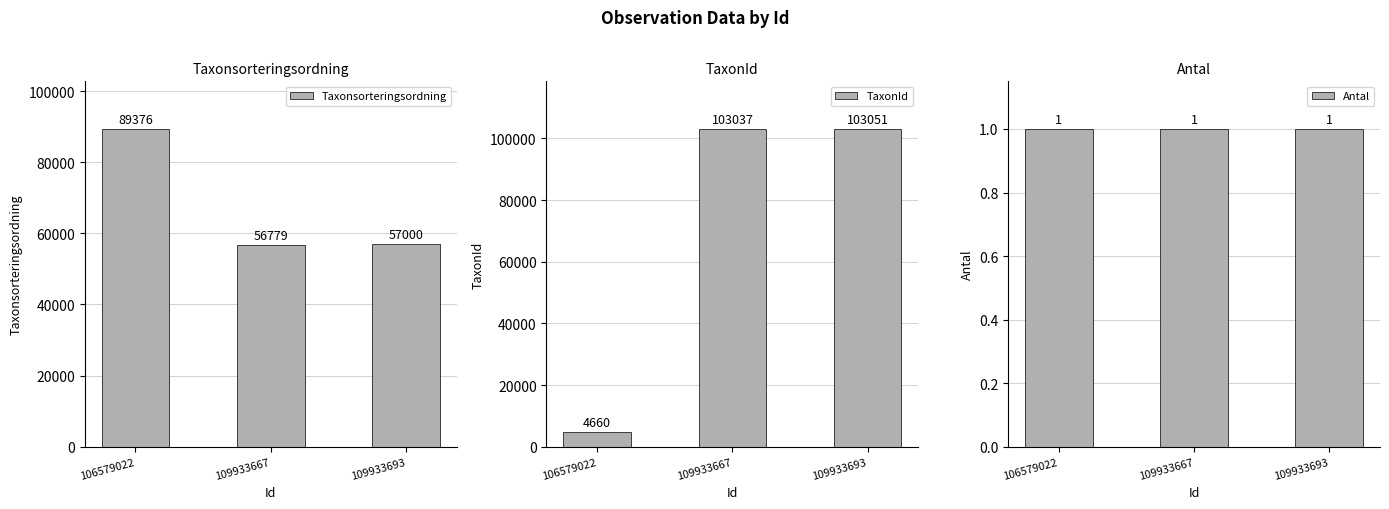

Reading right to left, what are all the values shown in this chart?

Taxonsorteringsordning: 57000	56779	89376
TaxonId: 103051	103037	4660
Antal: 1	1	1